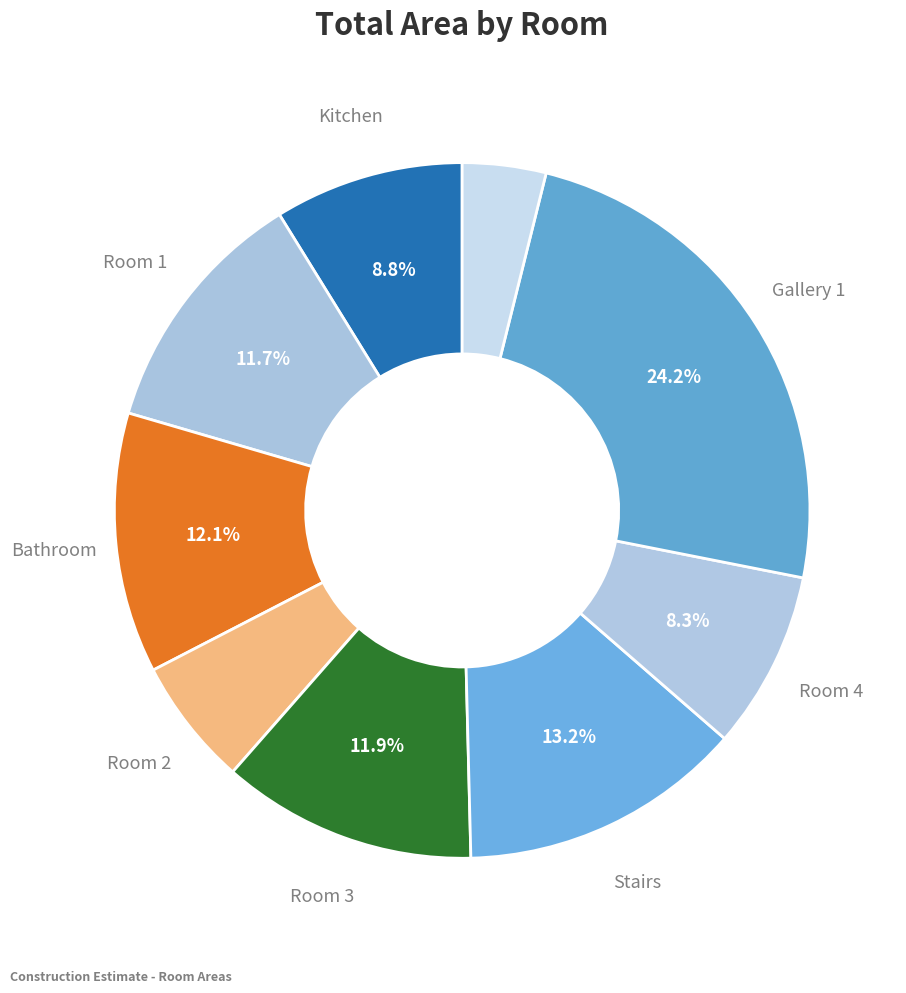

How many segments does this pie chart have?

9